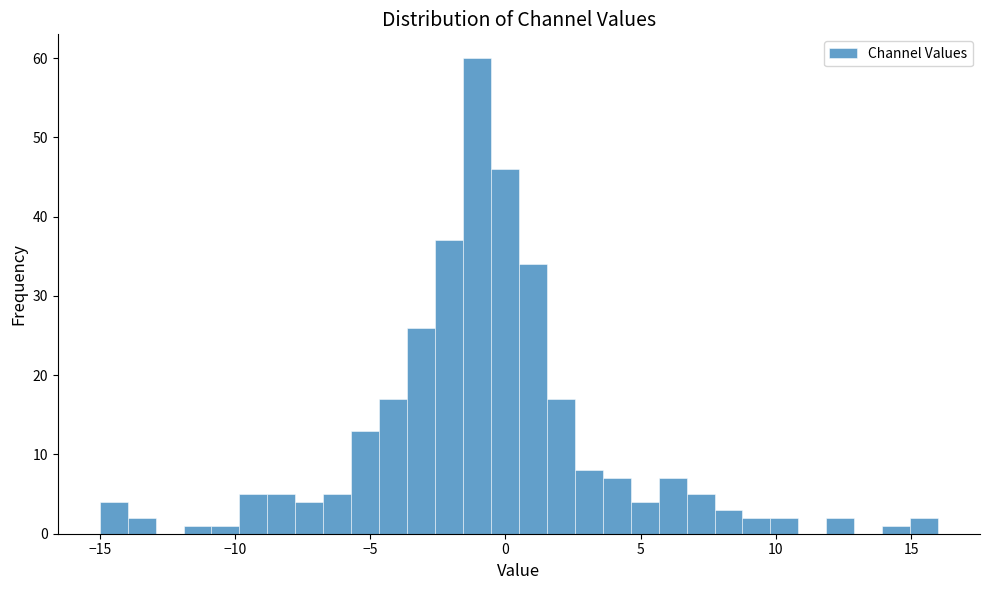

Around what value on the x-axis is the tallest bar? Give the approximate position of its centre, as read against the axis.

-1.0